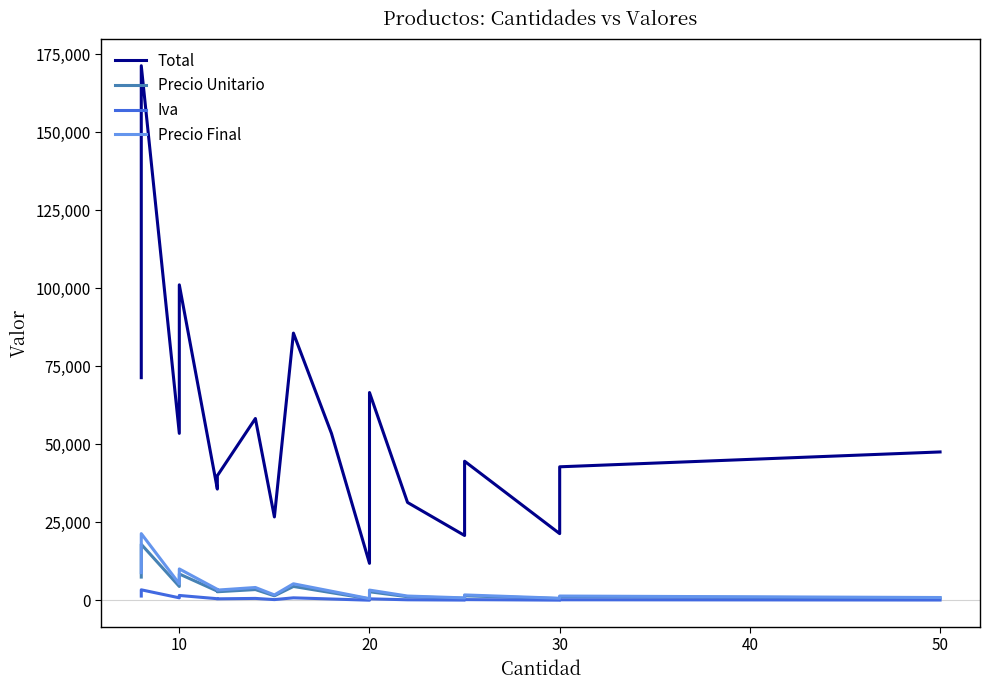

What is the difference between the maximum and second lowest values in the Total series?

150535